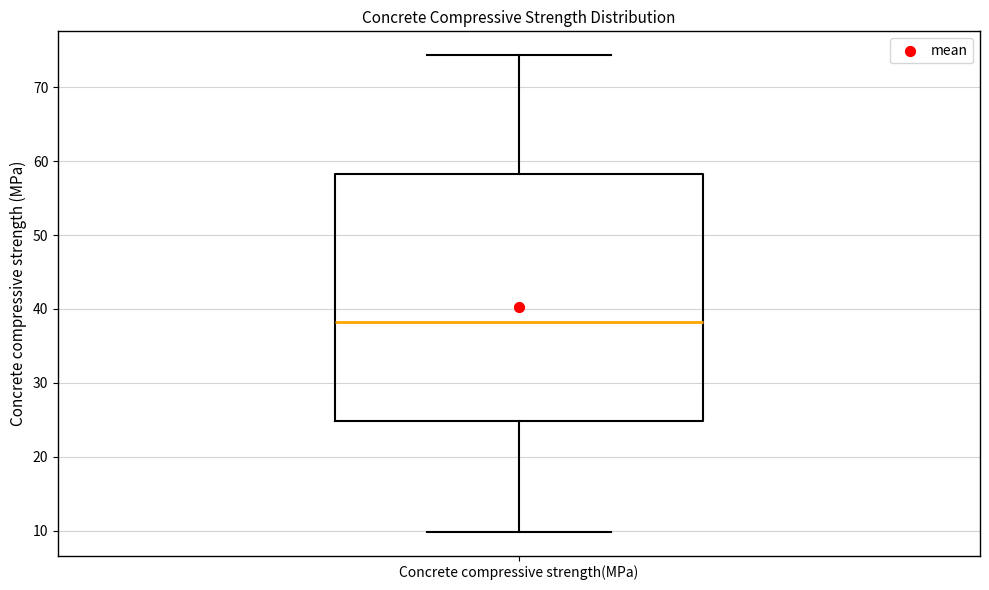

Transcribe this box plot: give where the median line is, the range the box spans, and where the two whiskers end, as read against the y-axis. The values are not printed on the chart, so give them approximately, as read against the axis.

median 38, box 25 to 58, whiskers 10 to 74